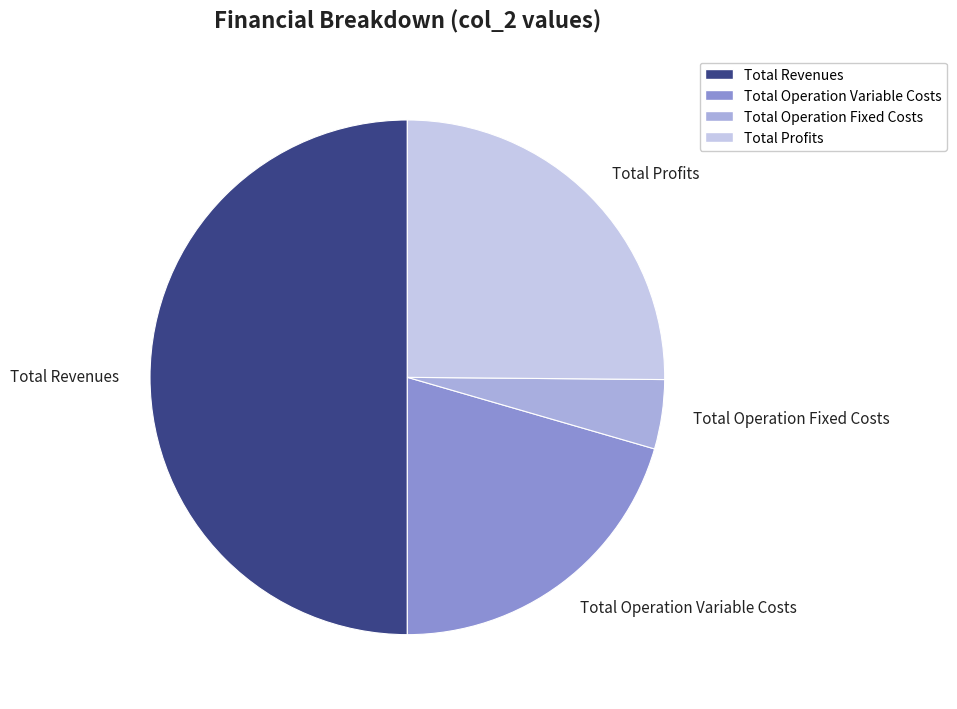

True or false: Total Operation Variable Costs accounts for 26% of the total.

False